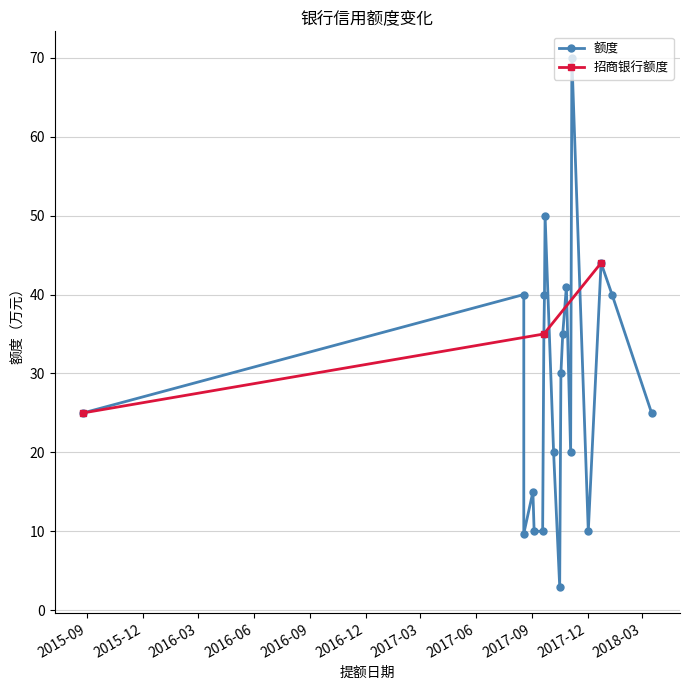

What is the minimum value for 招商银行额度?

25